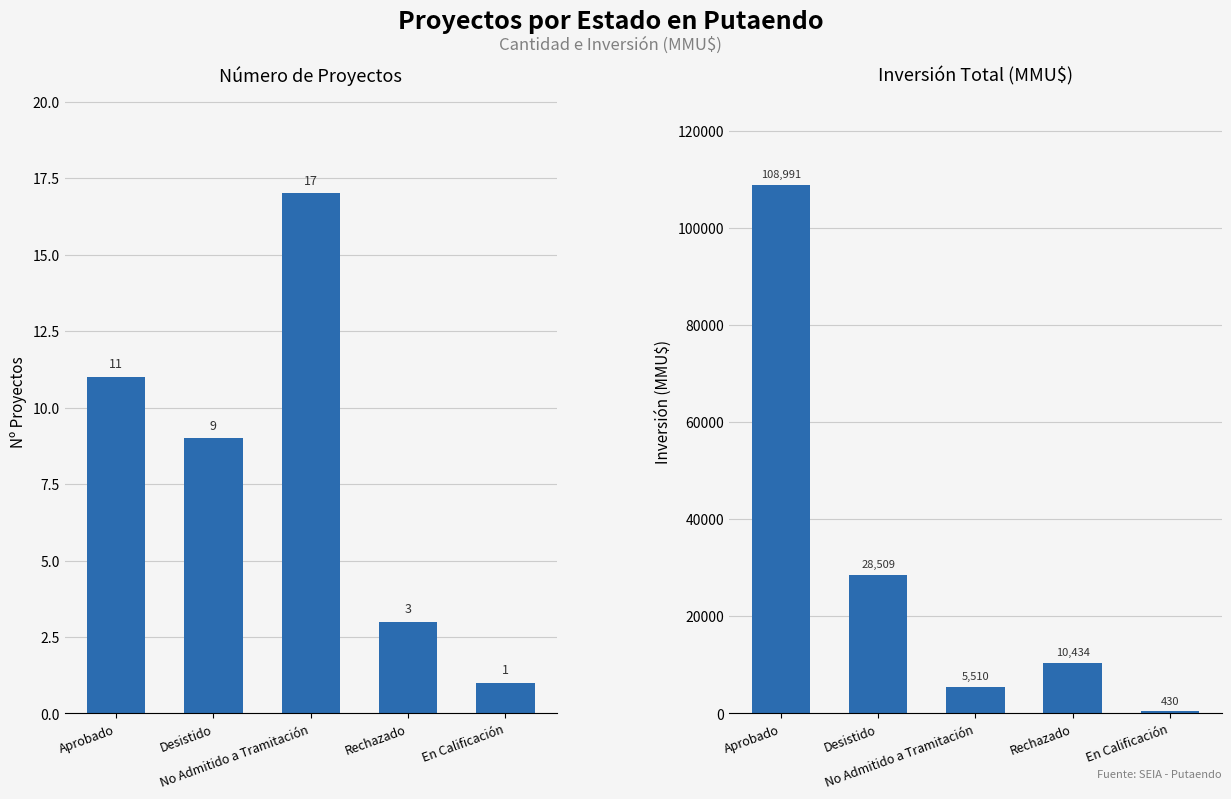

Which category has the lowest value across all series?

En Calificación